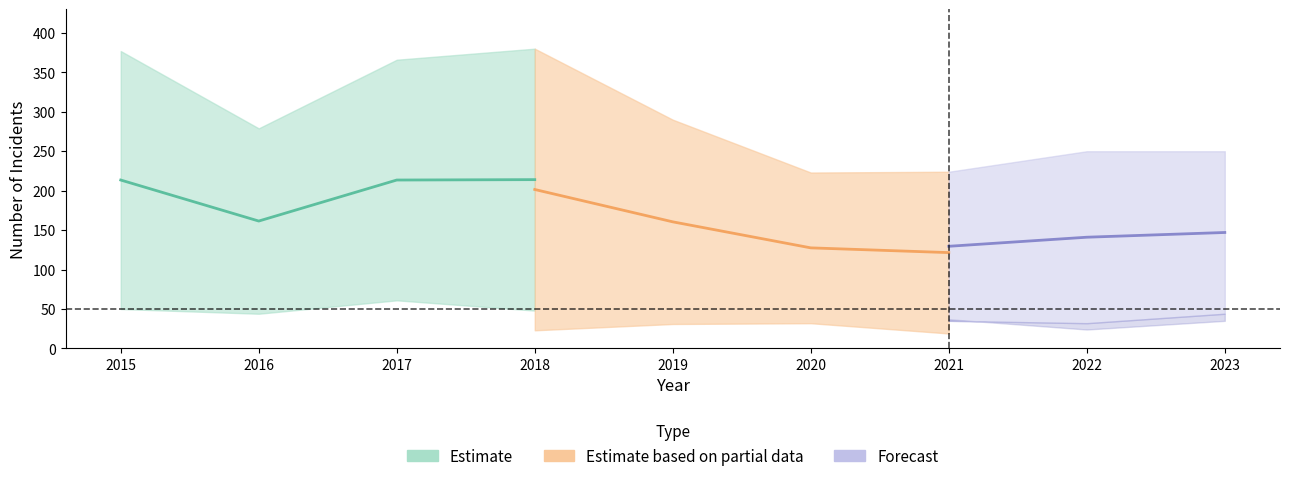

Between 2015 and 2019, which is larger?

2015